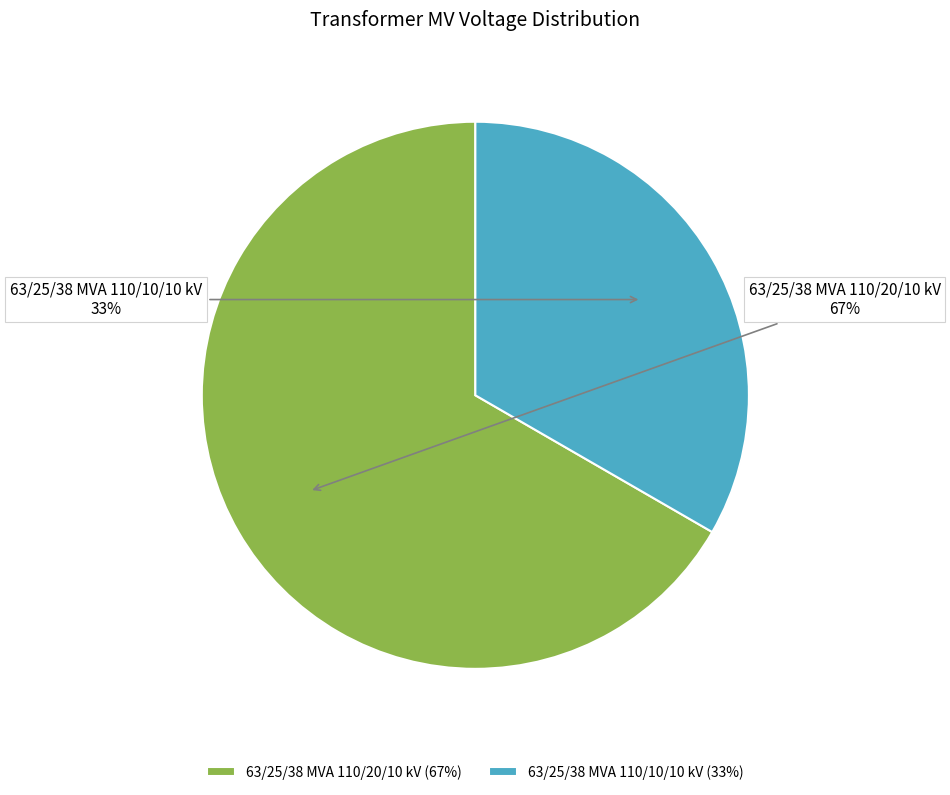

Count the number of slices in the pie.

2